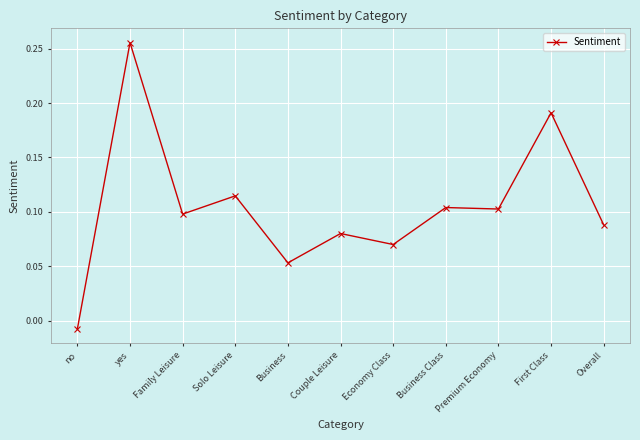

True or false: there are more than 1 points higher than both neighbors.

True